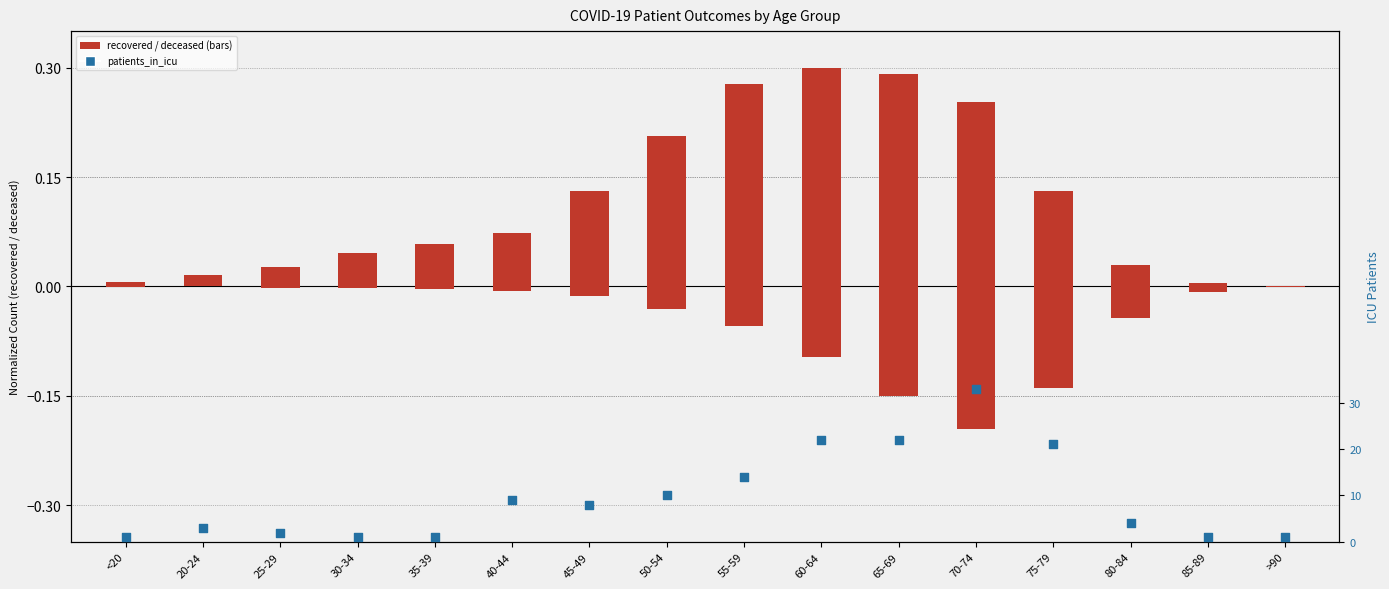

What is the total value across all series at 70-74?

33.1